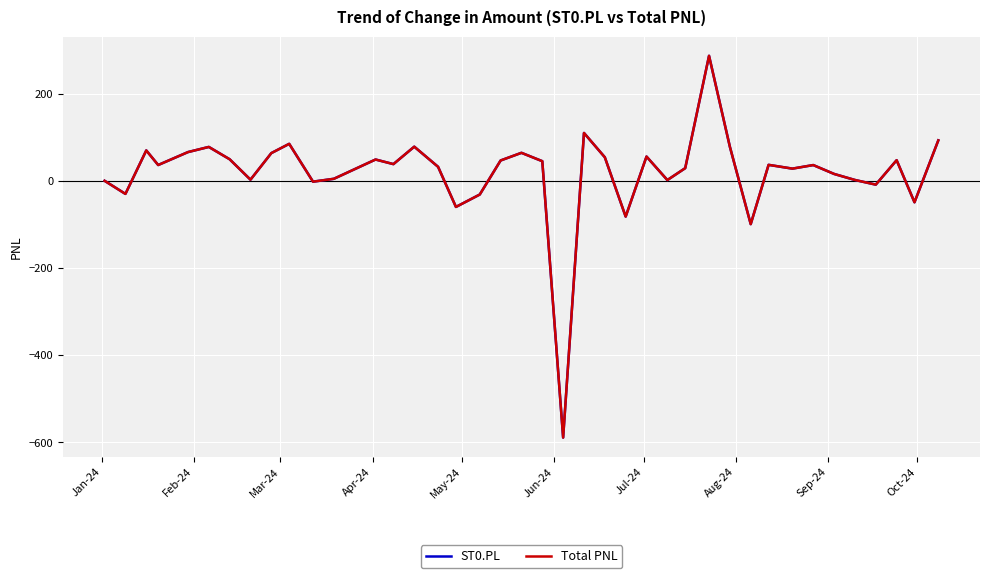

Is this an area chart (filled region under the line)?

No